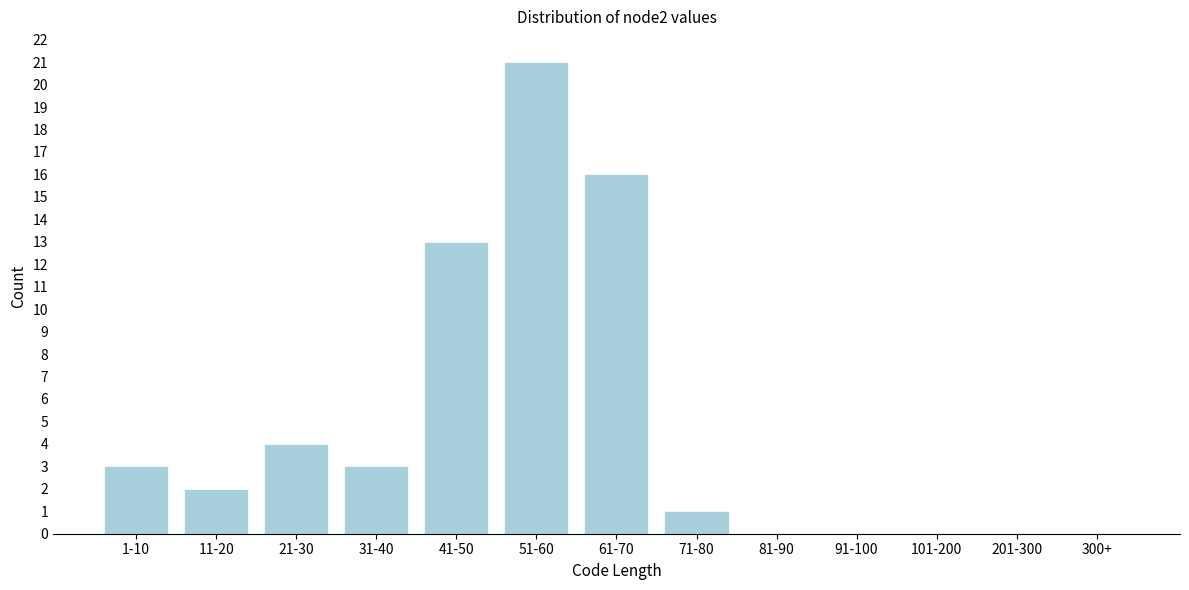

Reading left to right, what are all the values shown in this chart?

1-10=3	11-20=2	21-30=4	31-40=3	41-50=13	51-60=21	61-70=16	71-80=1	81-90=0	91-100=0	101-200=0	201-300=0	300+=0